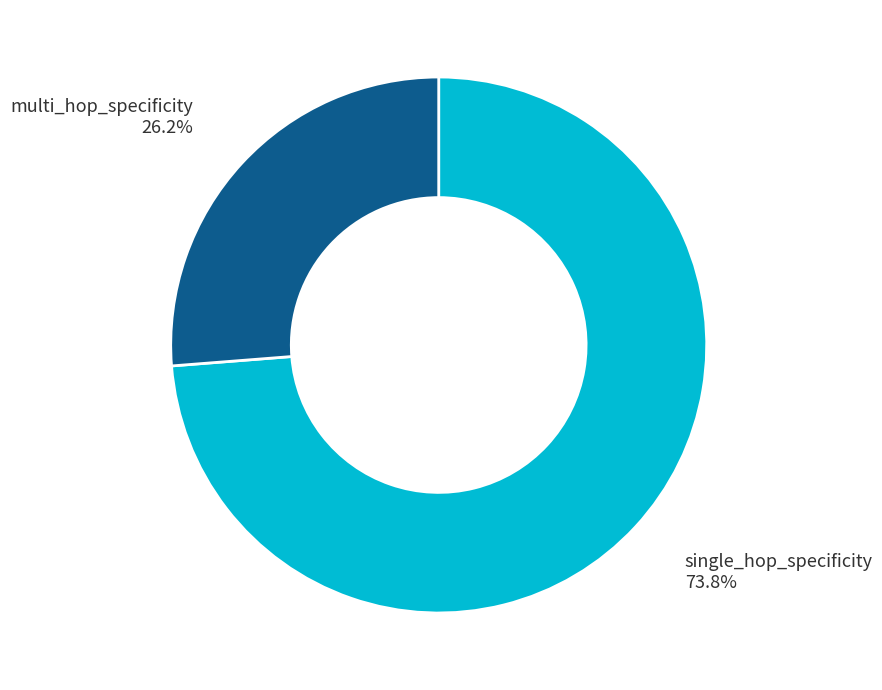

Which has a higher value, multi_hop_specificity or single_hop_specificity?

single_hop_specificity